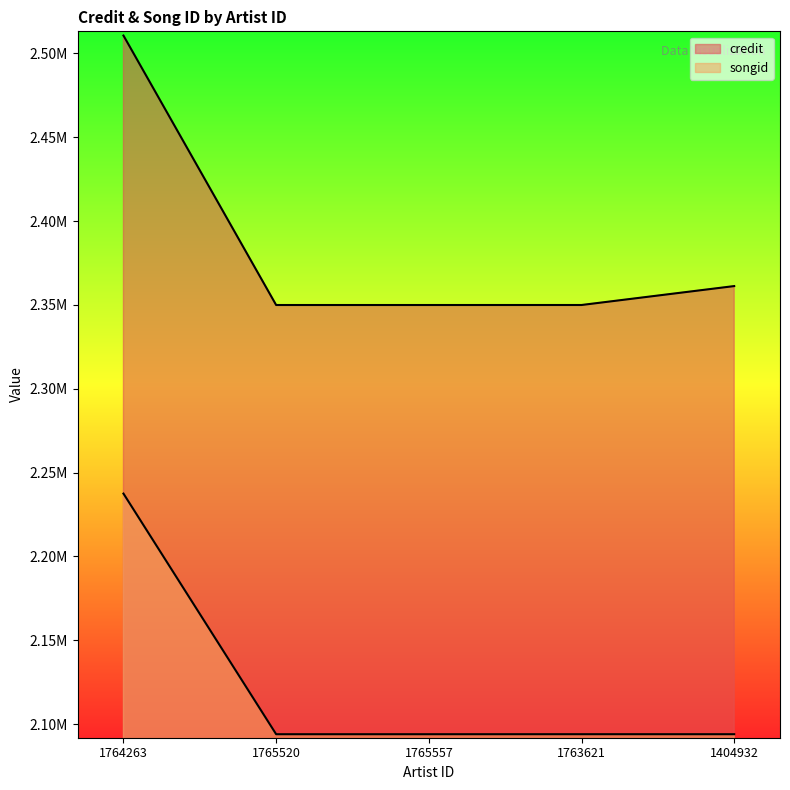

At which category is the sum across all series the highest?

1764263